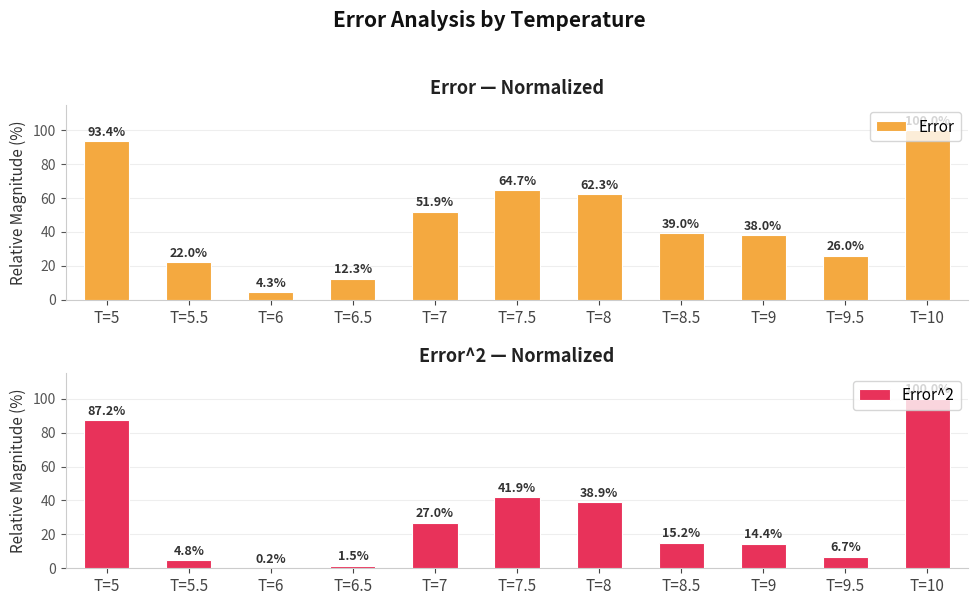

What is the value of the Error^2 bar at the 8th from the left?

15.2